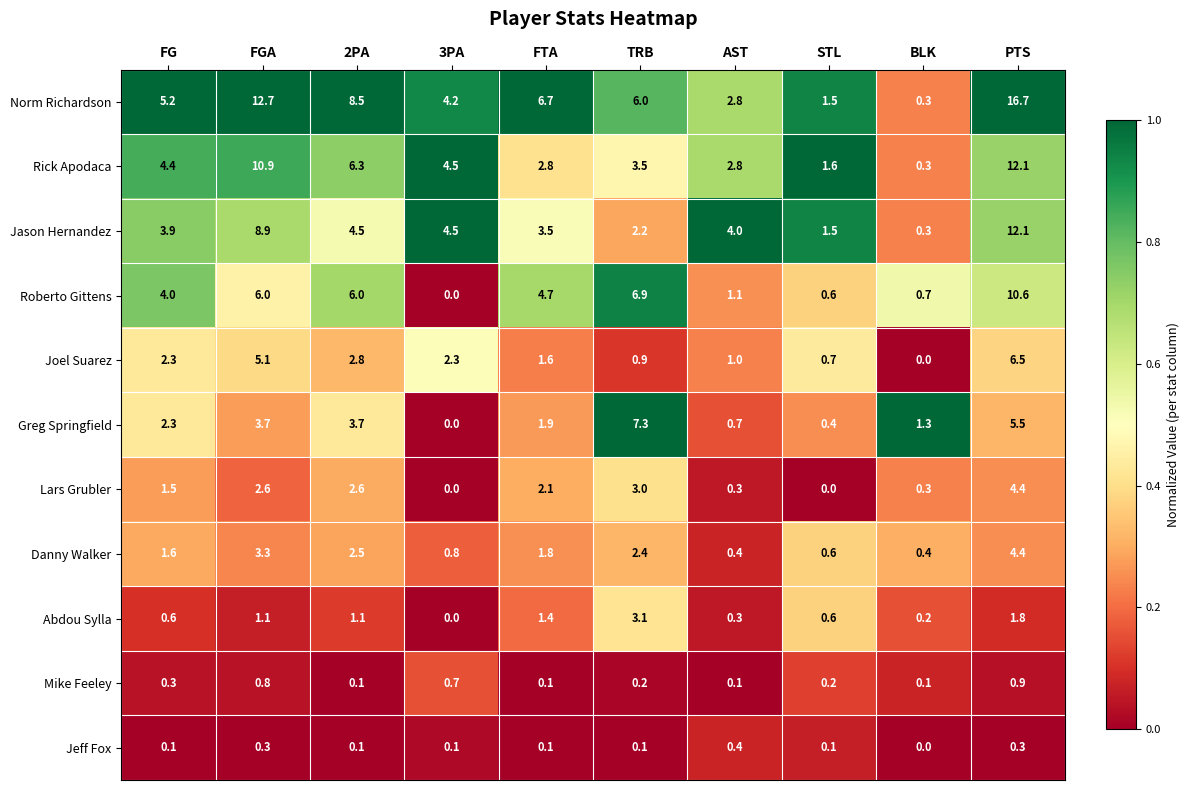

Which series changed the most between FGA and BLK?

Norm Richardson